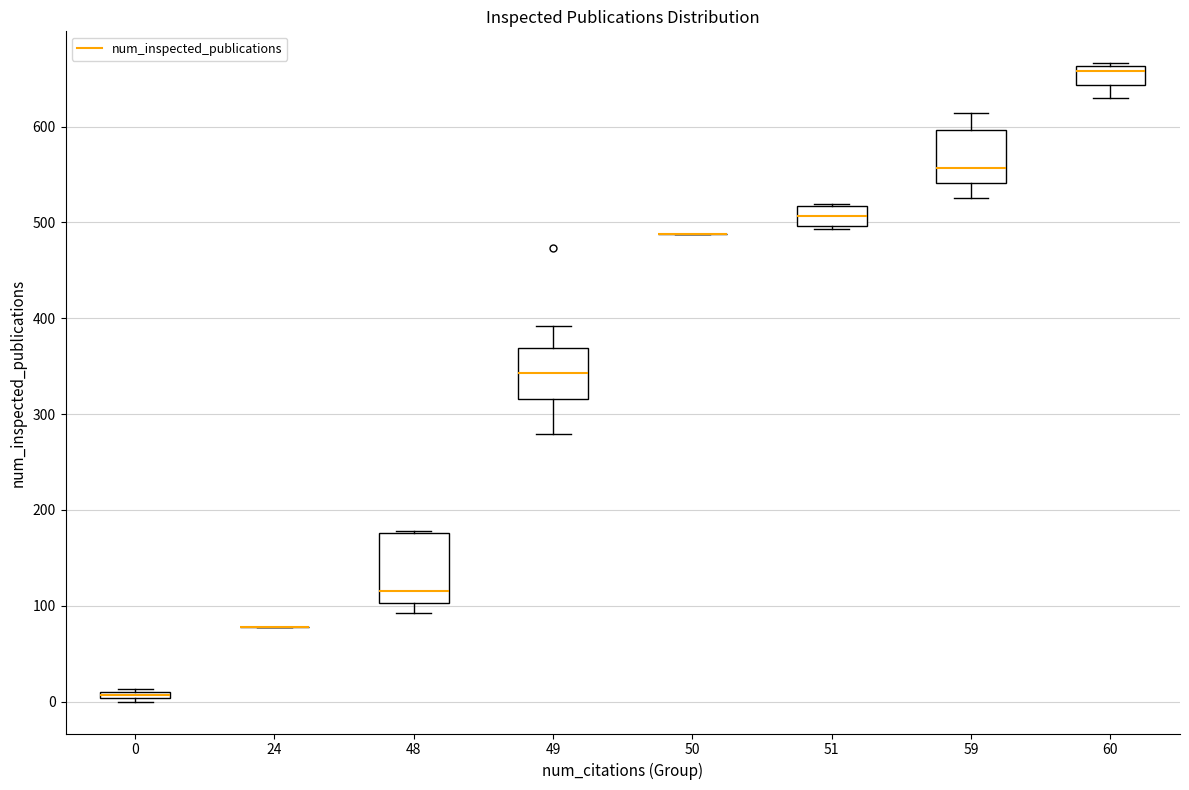

Comparing the boxes themselves (not the whiskers), which one is the tallest?

48